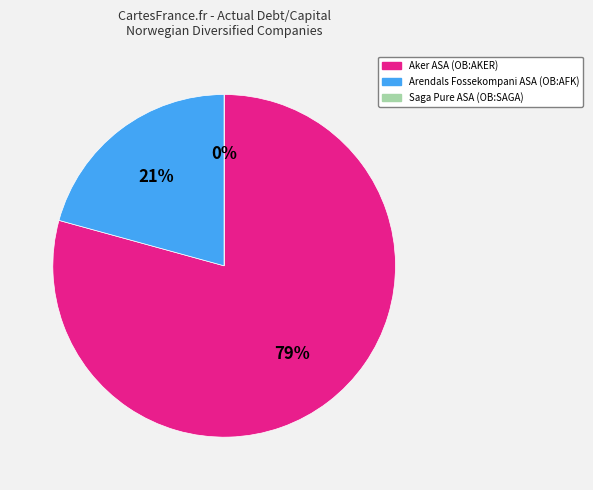

Rank the categories by value from lowest to highest.

Saga Pure ASA (OB:SAGA), Arendals Fossekompani ASA (OB:AFK), Aker ASA (OB:AKER)